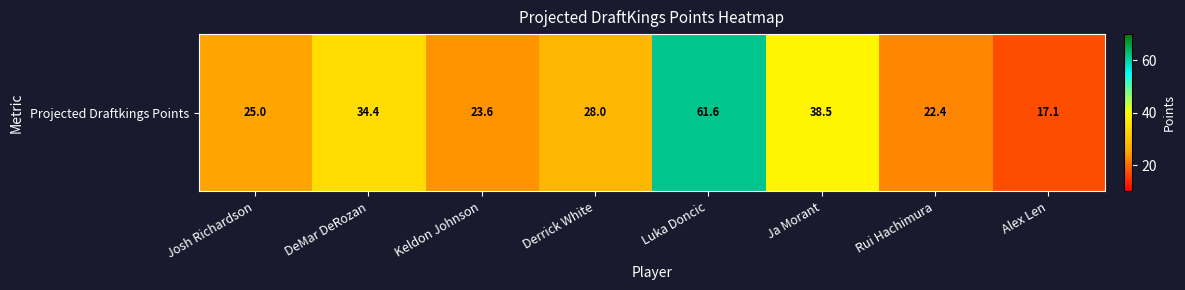

What is the difference between the maximum and minimum values?

44.5